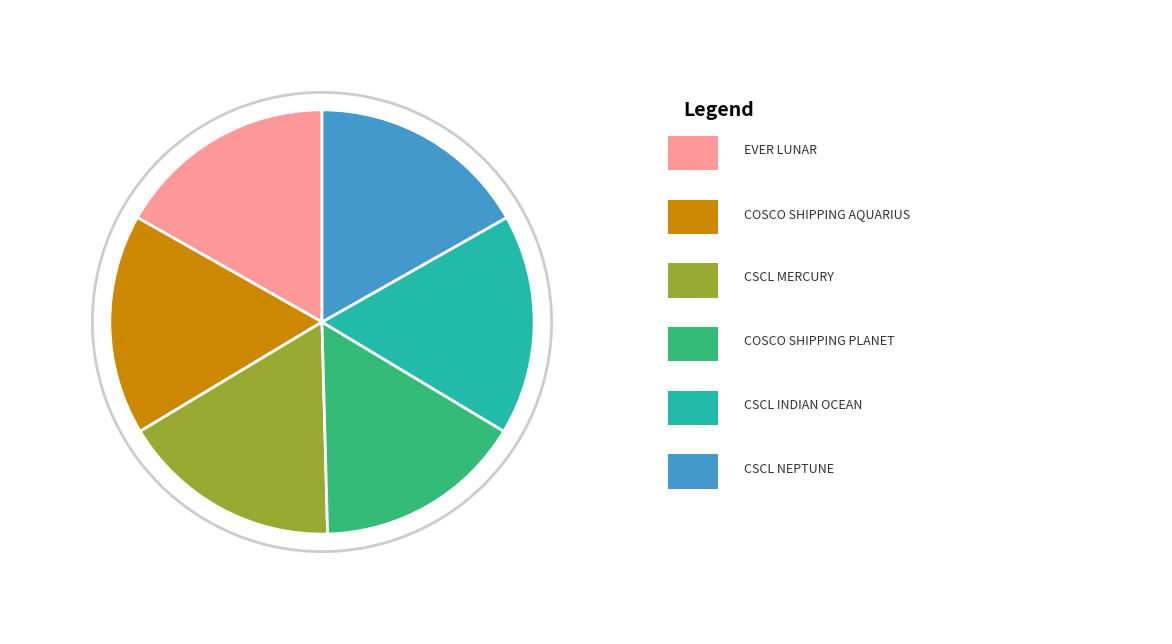

Does any single category account for the majority?

No